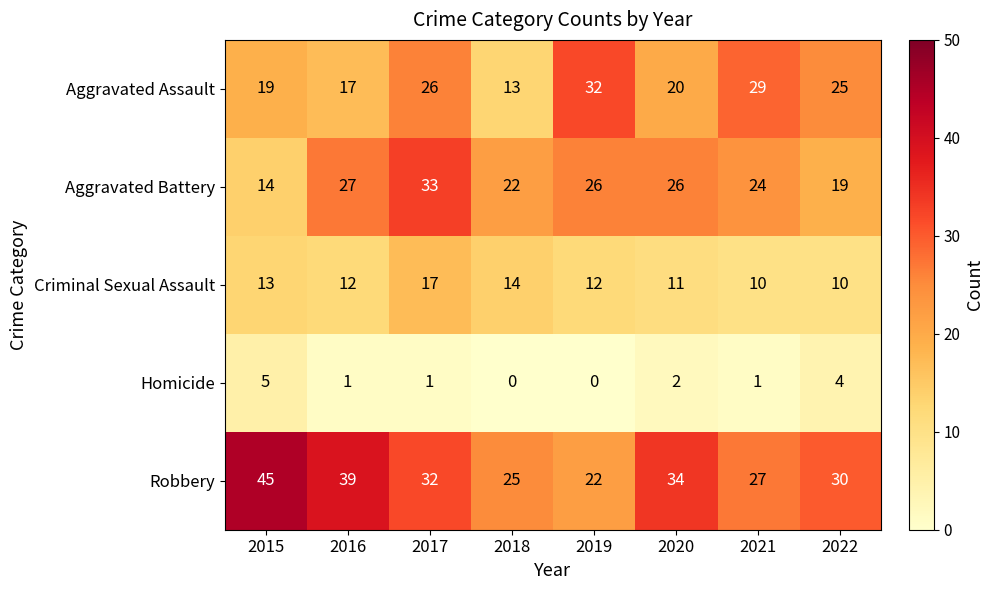

Where does the Aggravated Battery series first go above 26?

2016